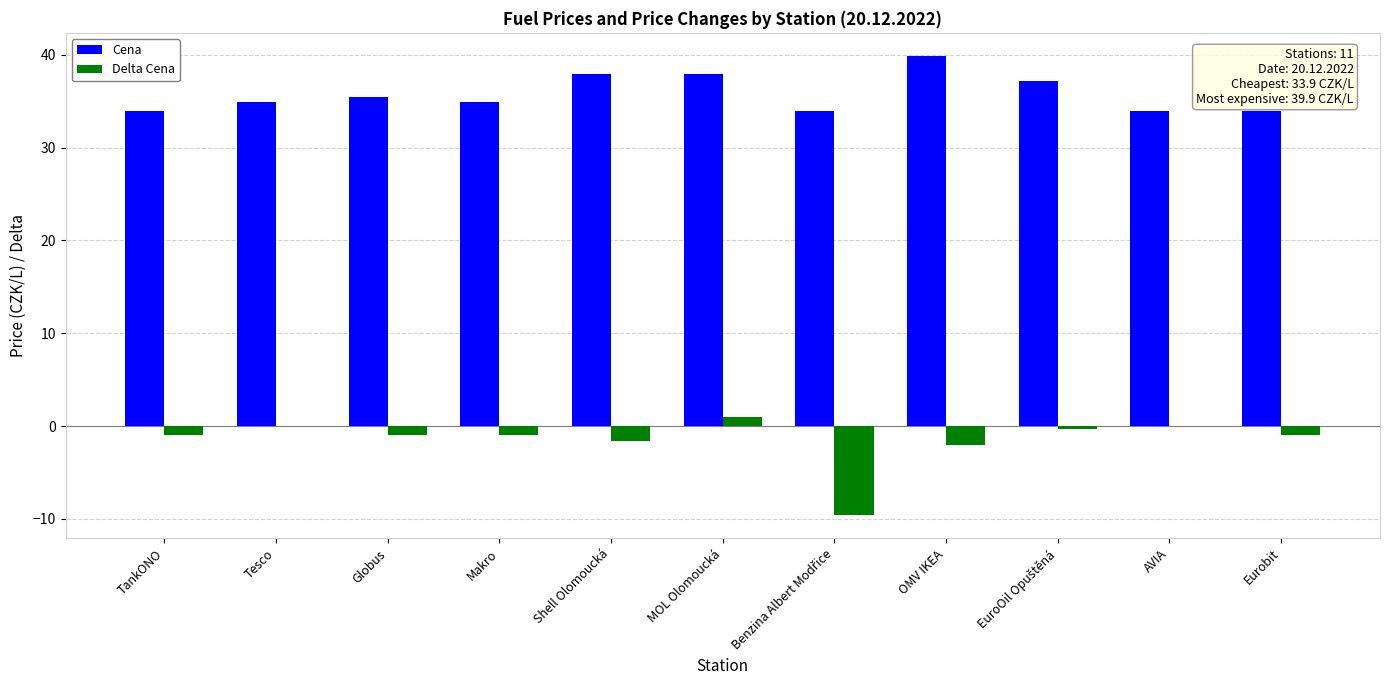

Which category has the highest value across all series?

OMV IKEA